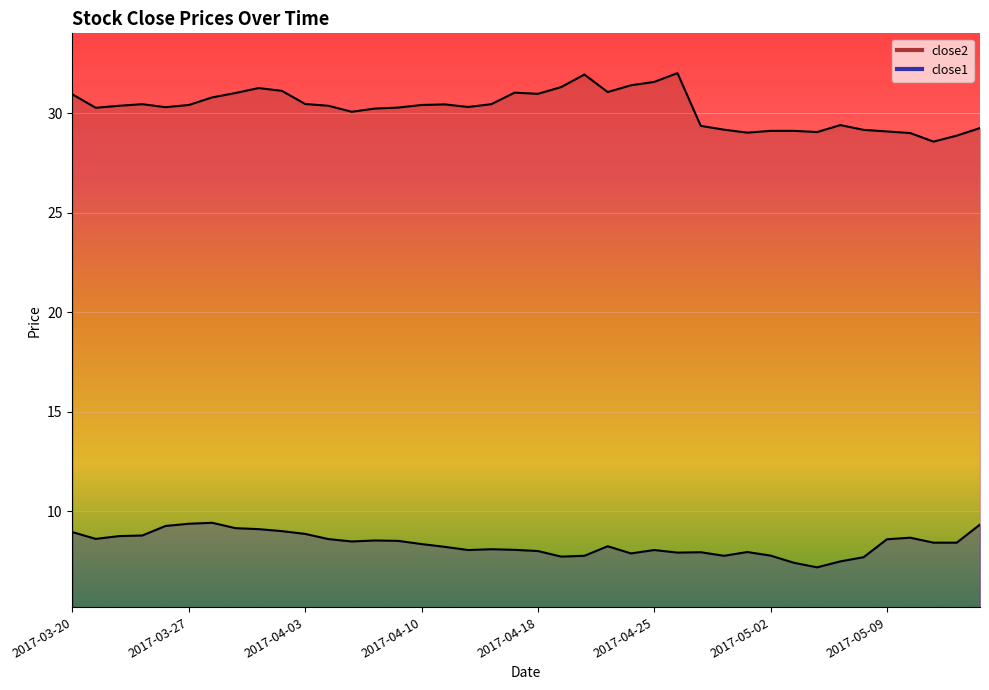

Is it true that close2 equals 6.1 at 2017-04-06?

False